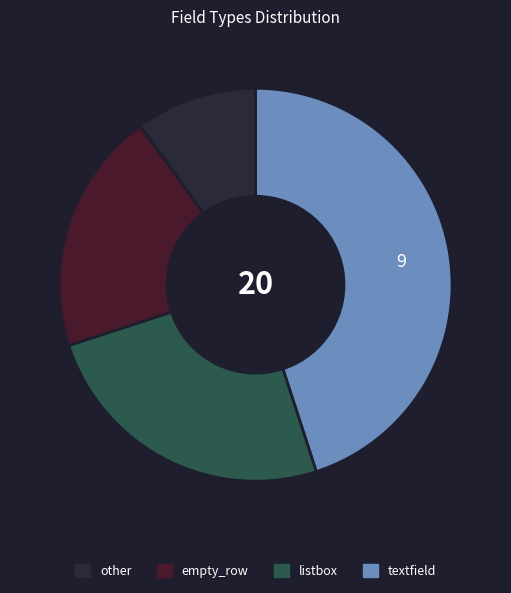

Which category has the smallest portion of the pie?

other